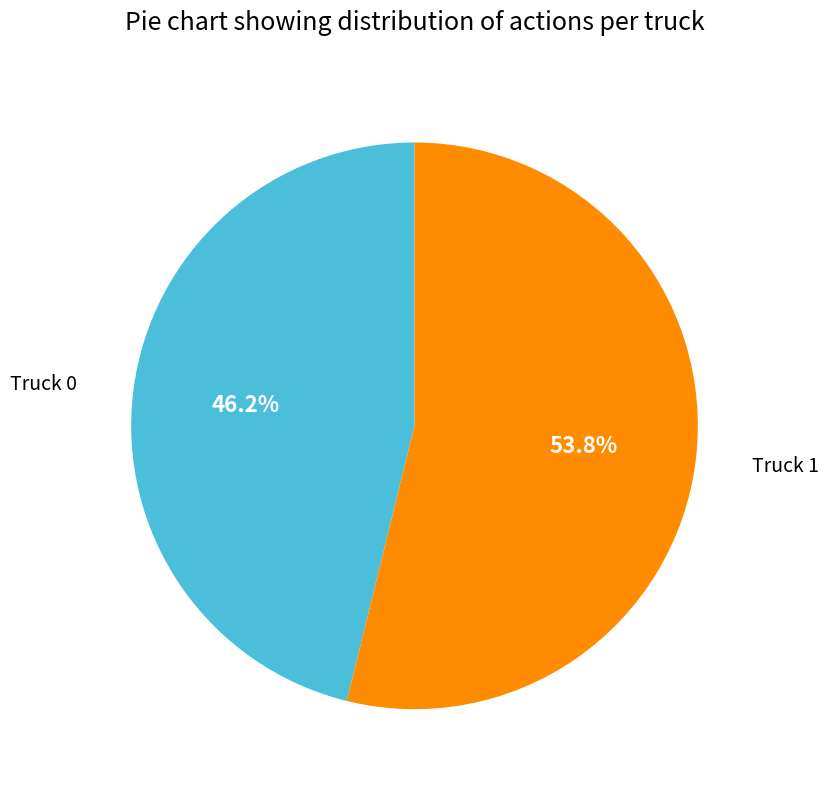

Does any single category account for the majority?

Yes